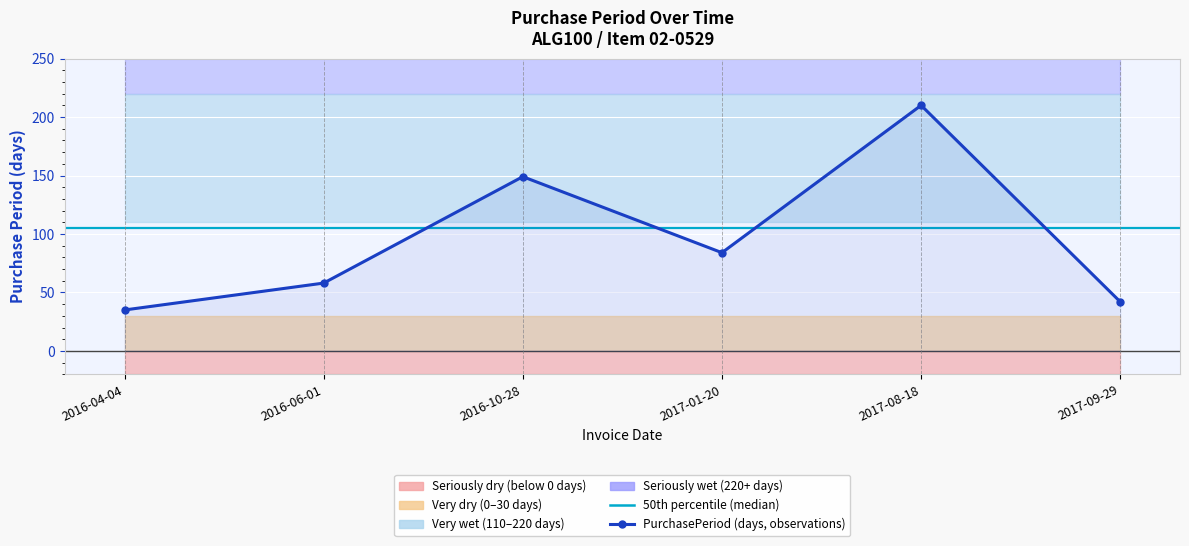

List the labels in order of value, smallest first.

2016-04-04, 2017-09-29, 2016-06-01, 2017-01-20, 2016-10-28, 2017-08-18